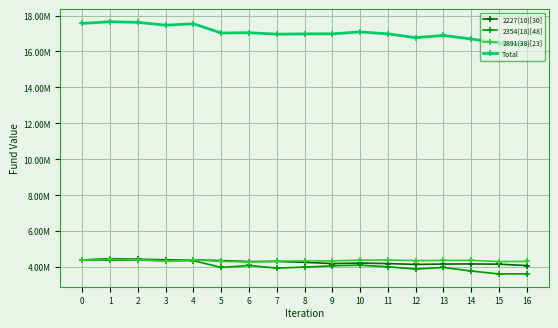

What are all the series names shown in the legend?

2227(10)[30], 2354(18)[48], 2891(38)[23], Total